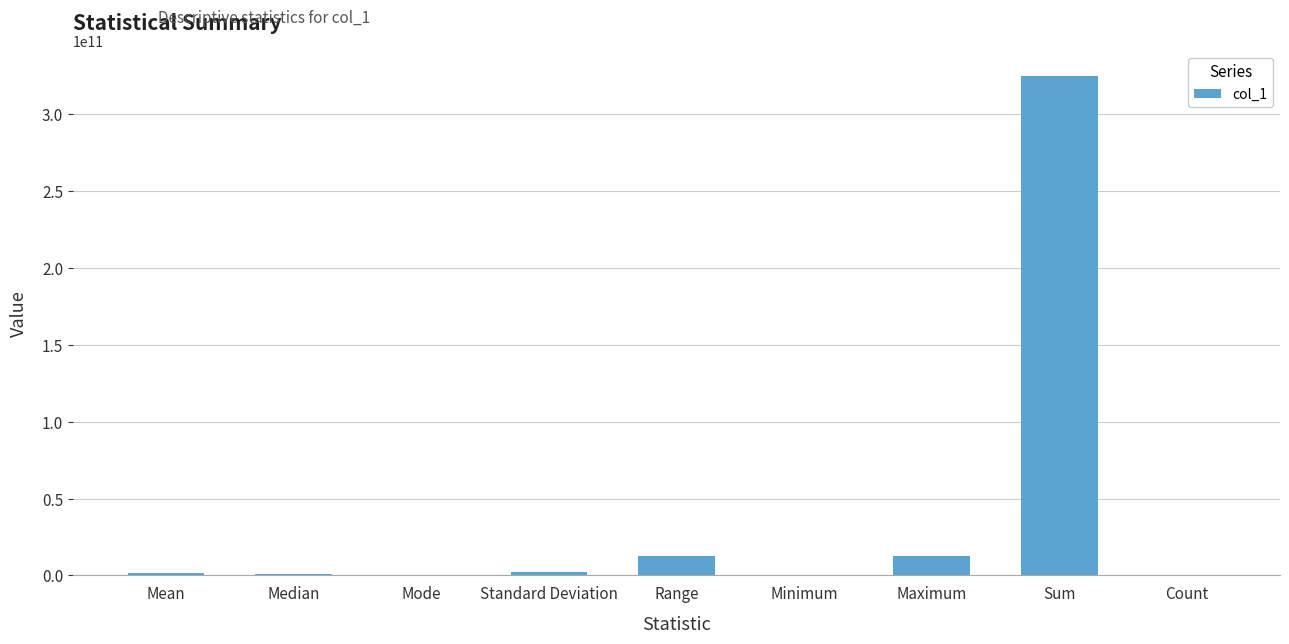

Which category has the highest value across all series?

Sum